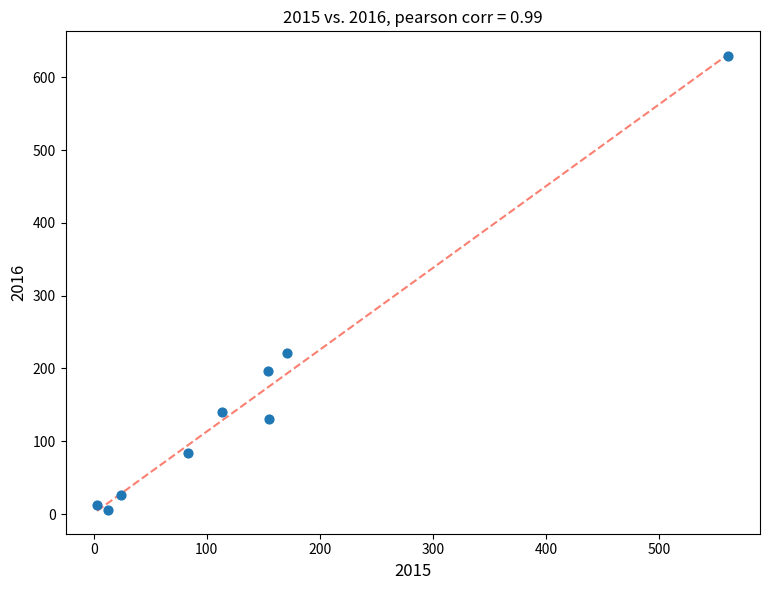

What is the average Y value?

161